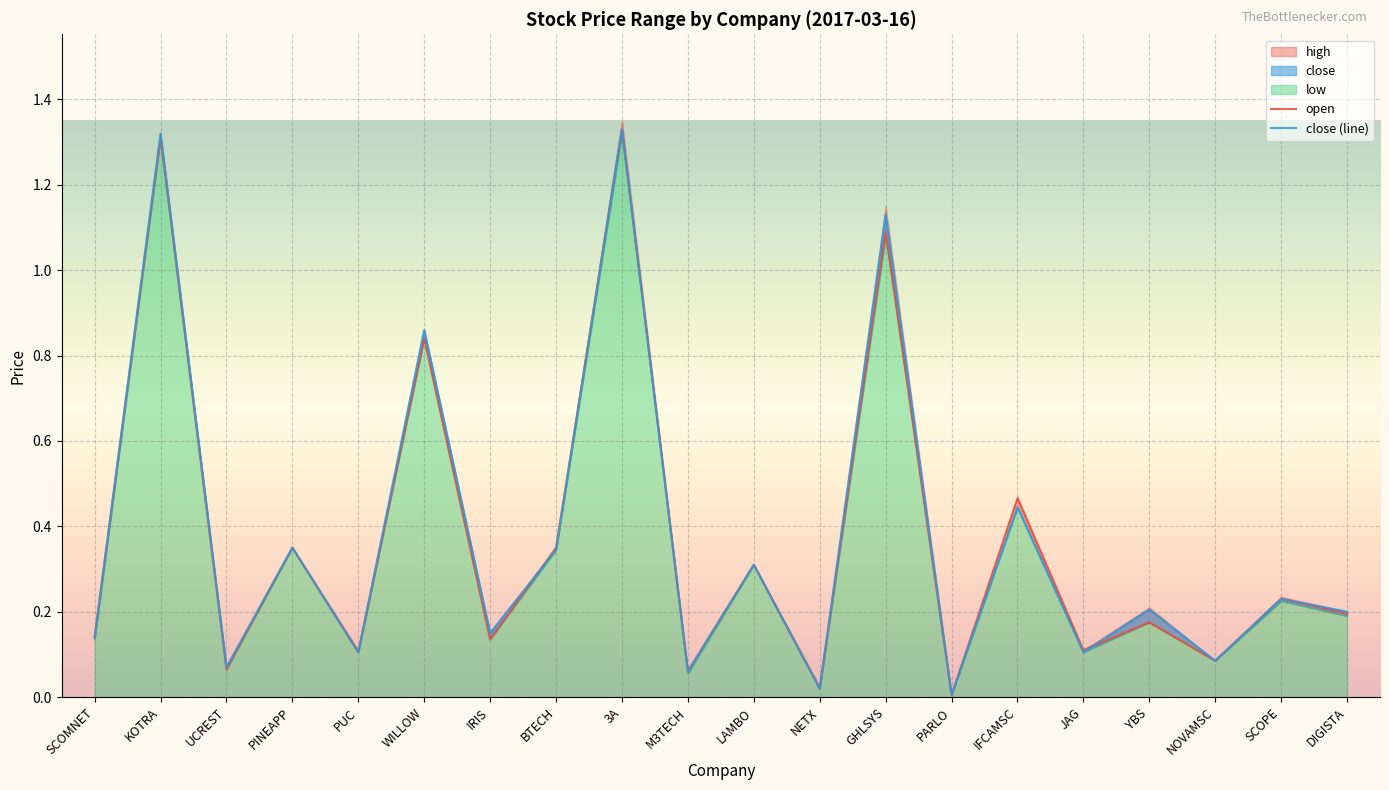

After their last crossing, which series has the higher values: open or high?

high